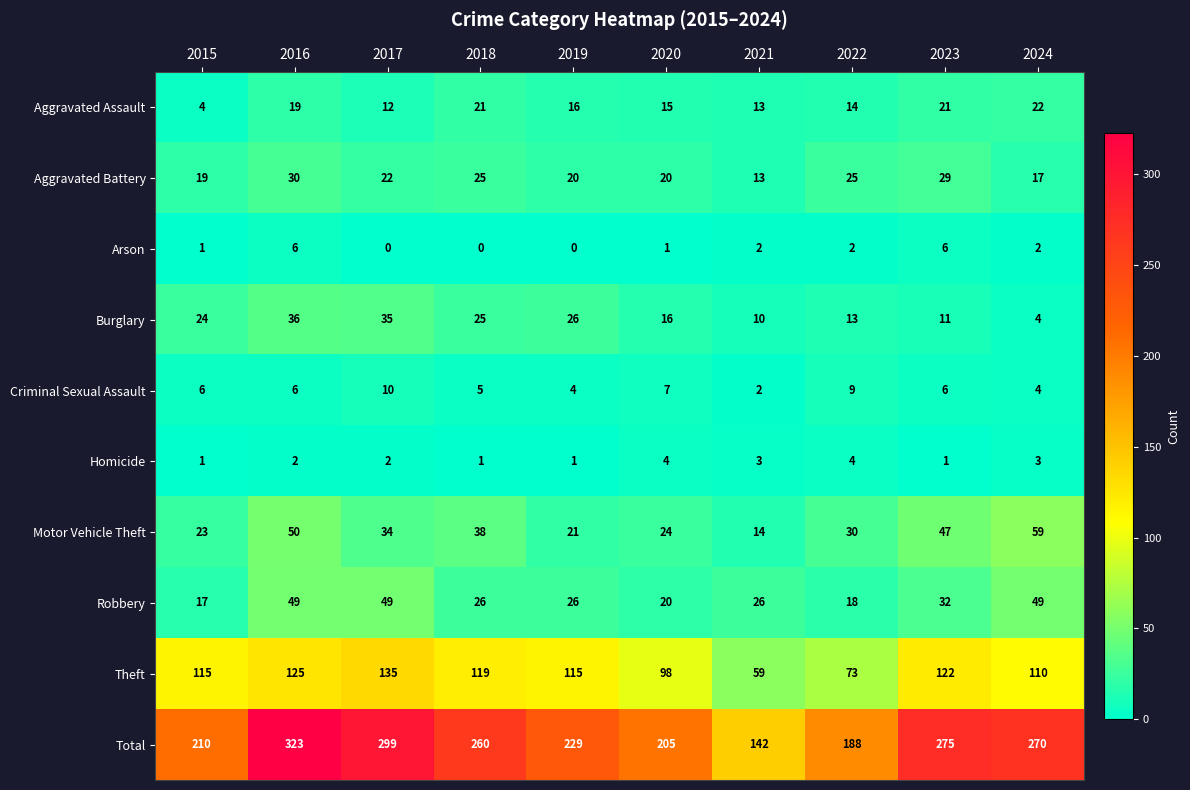

True or false: Arson has a value of 4 at 2017.

False